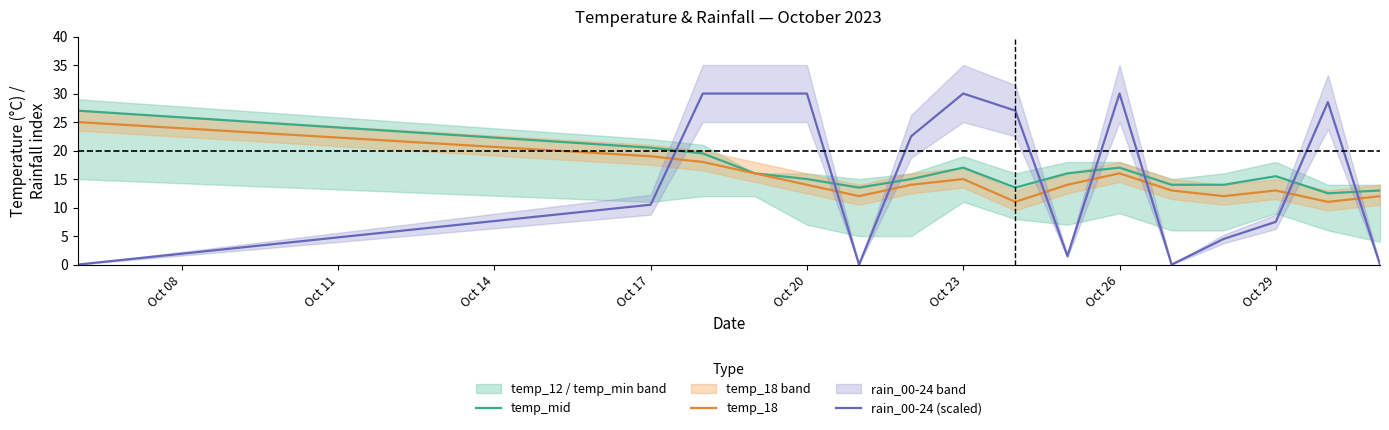

What is the highest value of the temp_mid series?

27.0